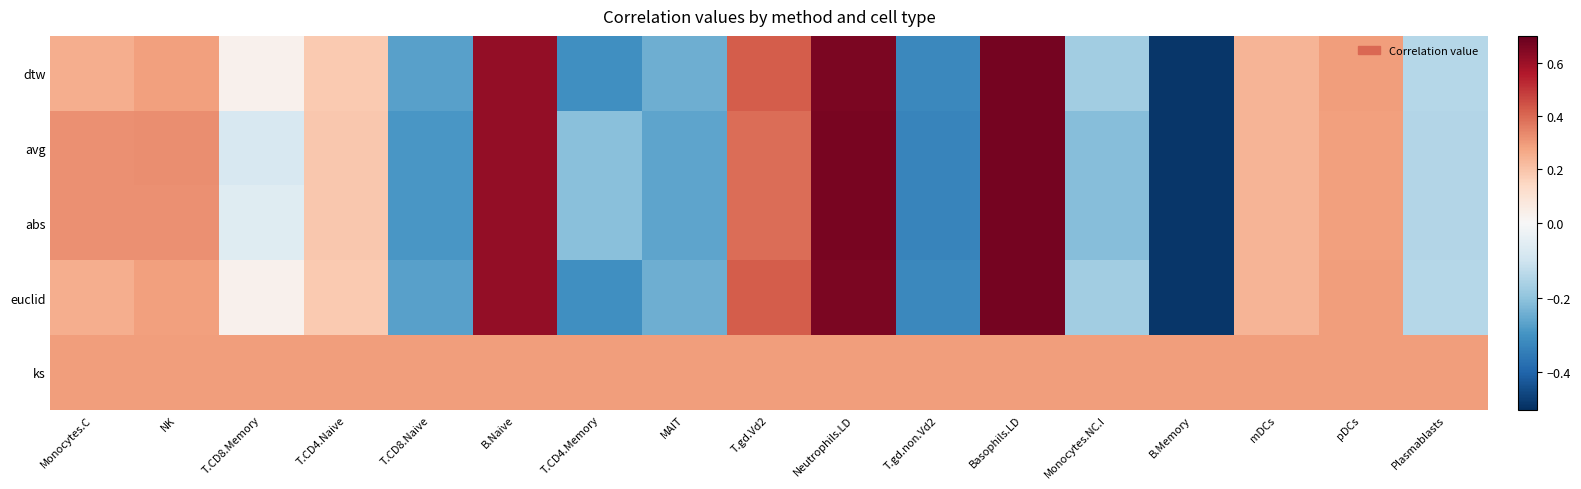

Which series has the largest total across all categories?

ks